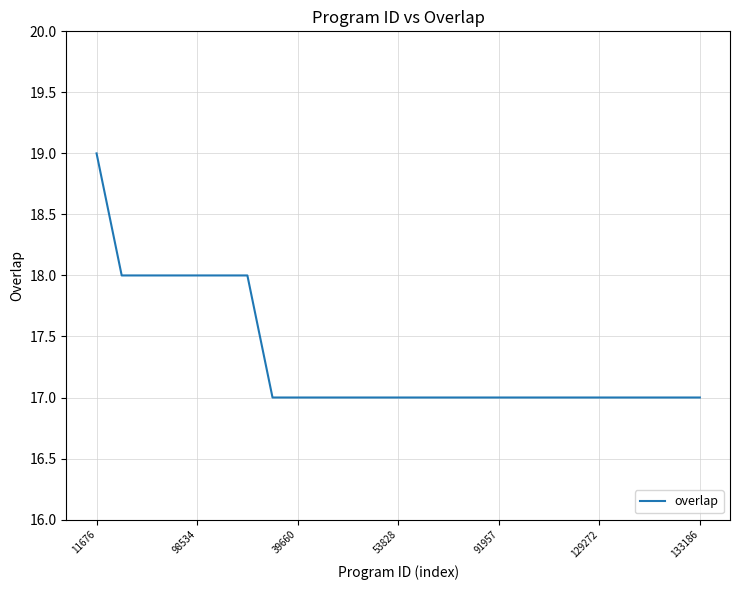

Reading left to right, transcribe all the data shown in this chart.

19	18	18	18	18	18	18	17	17	17	17	17	17	17	17	17	17	17	17	17	17	17	17	17	17